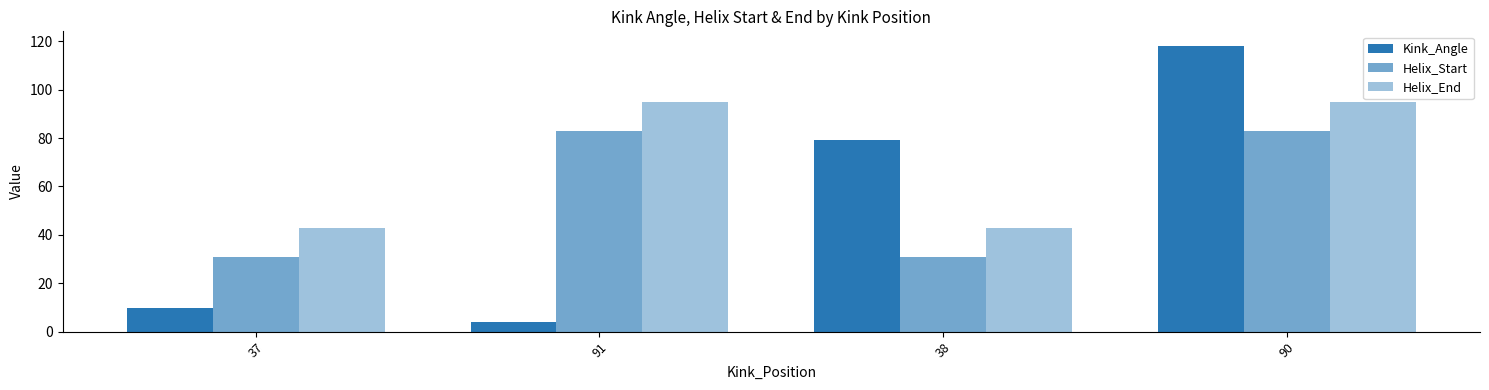

Are the bars grouped side by side (vs. stacked)?

Yes